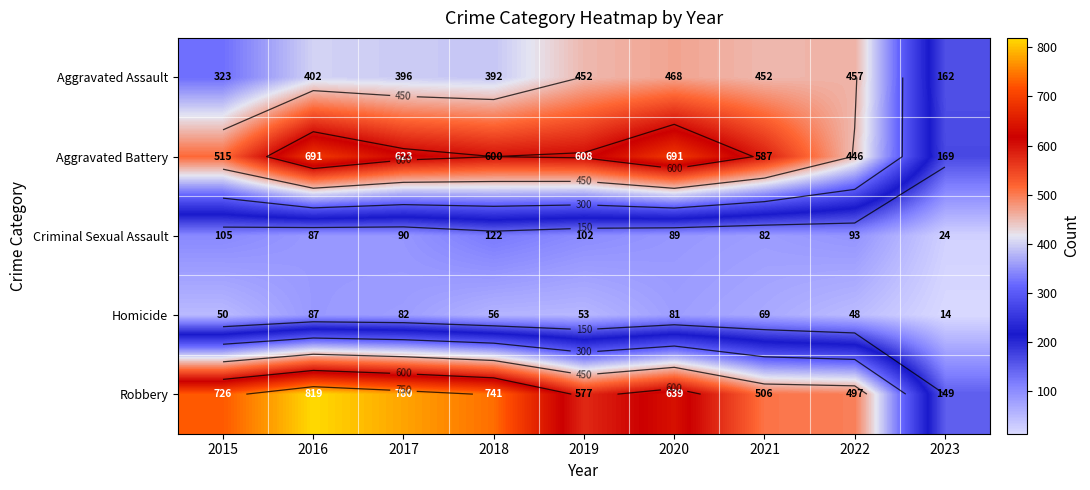

Is the value of Aggravated Assault at 2020 greater than the value of Robbery at 2022?

No